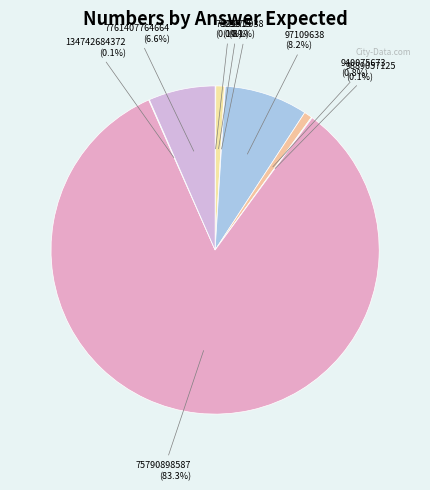

Does 75790898587 account for over 50% of the chart?

Yes